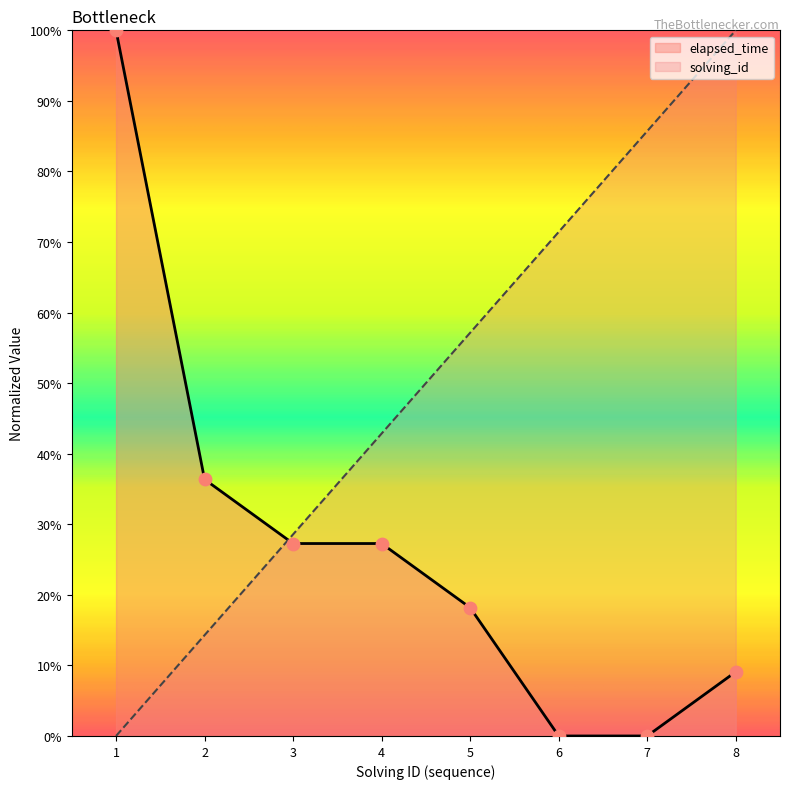

Which series has the widest spread of Y values?

solving_id